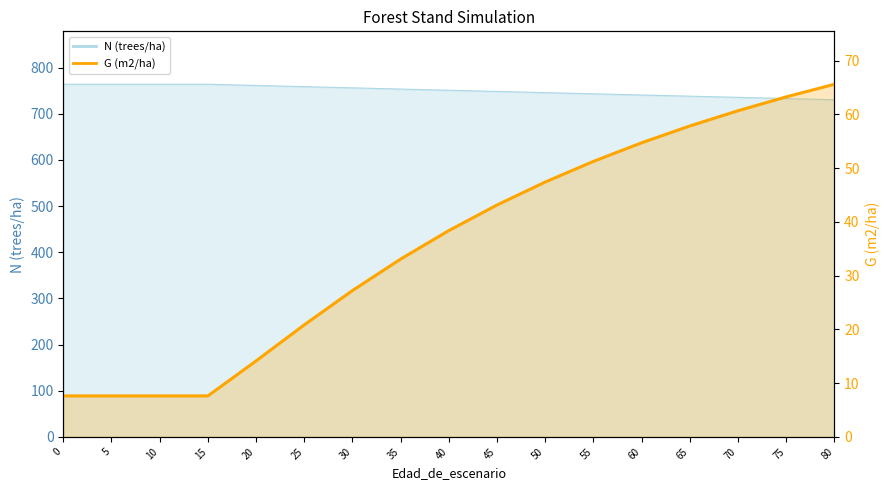

True or false: N and G cross at least once.

False